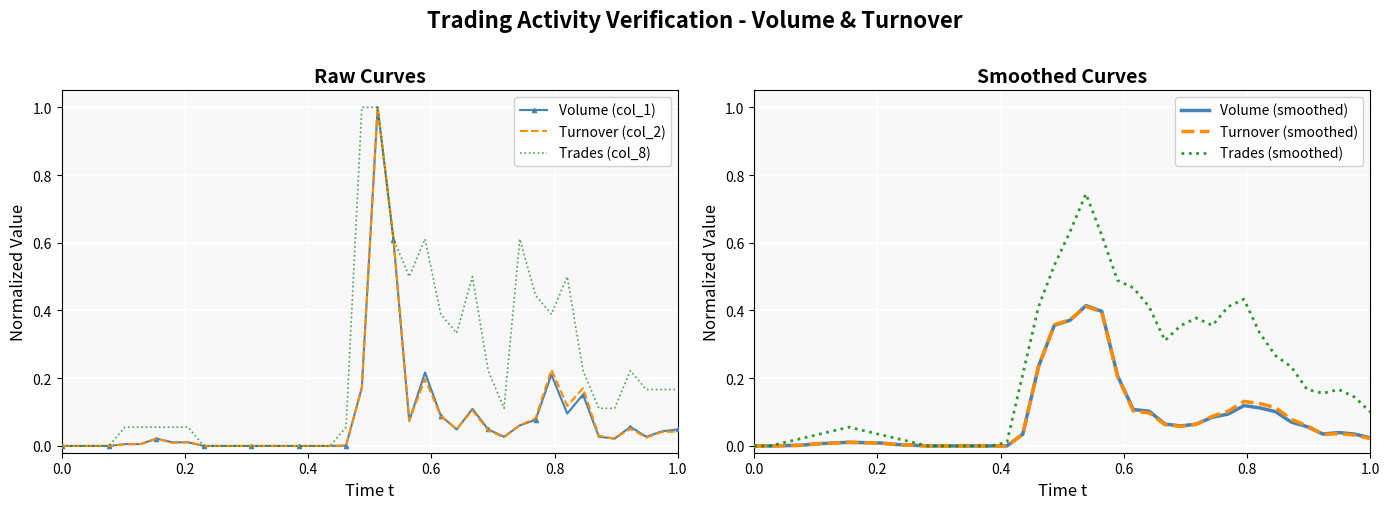

Is this an area chart (filled region under the line)?

No